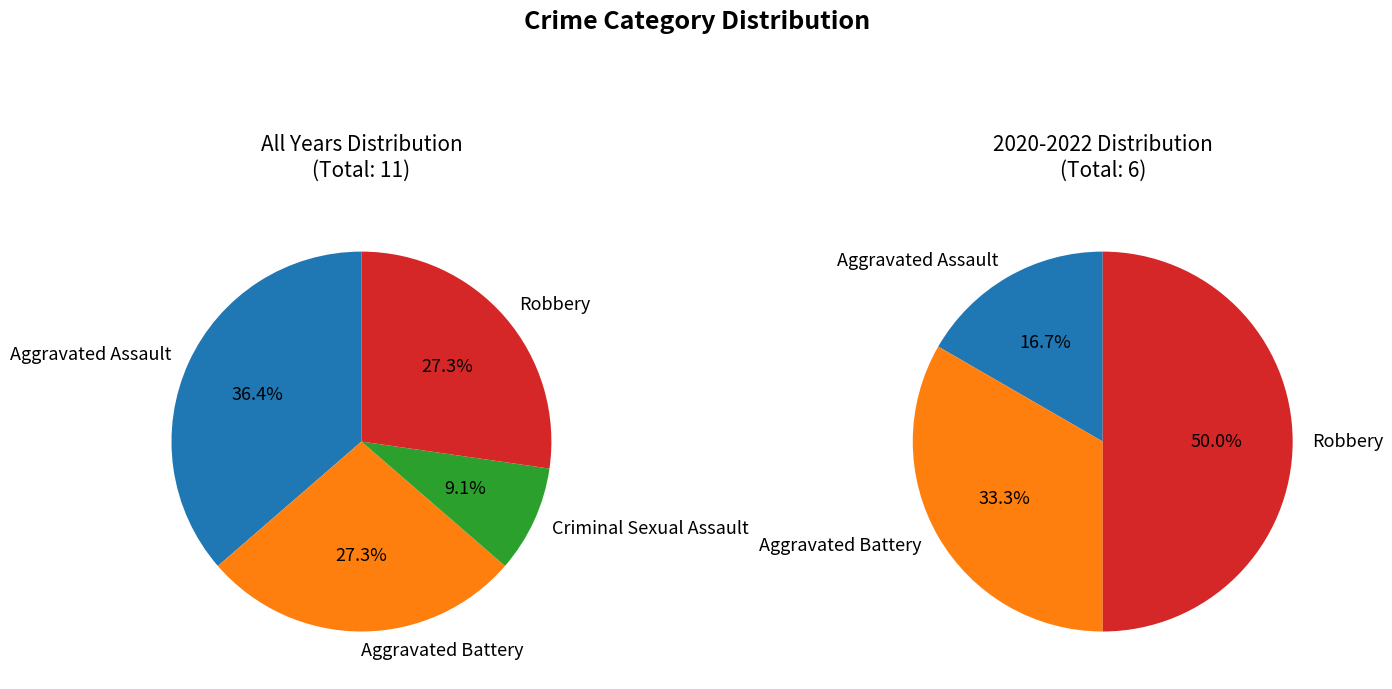

Which category has the smallest portion of the pie?

Criminal Sexual Assault